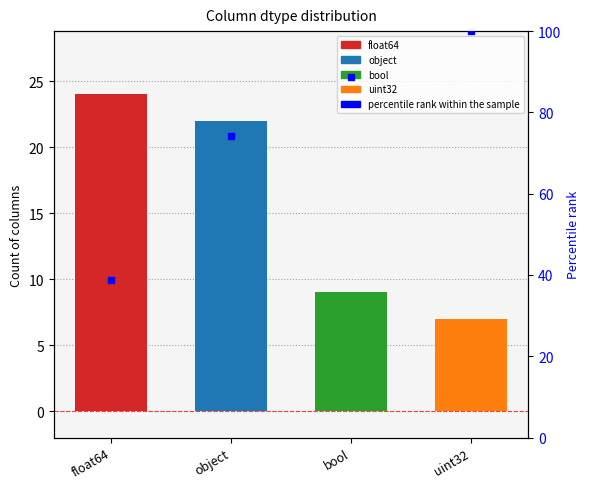

The value at uint32 is 7. True or false?

True